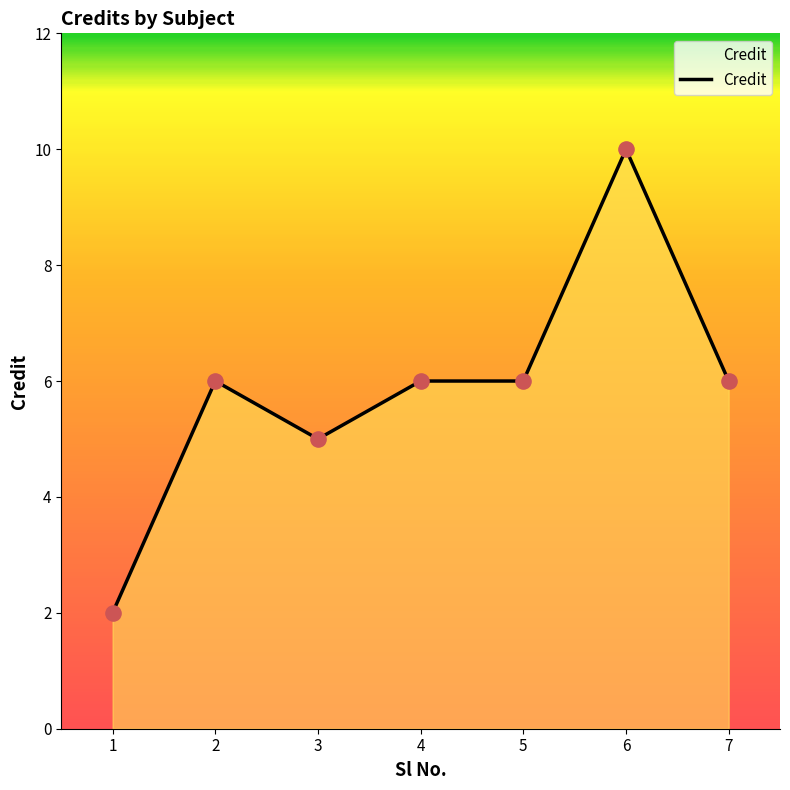

What is the change in value from 2 to 6?

+4